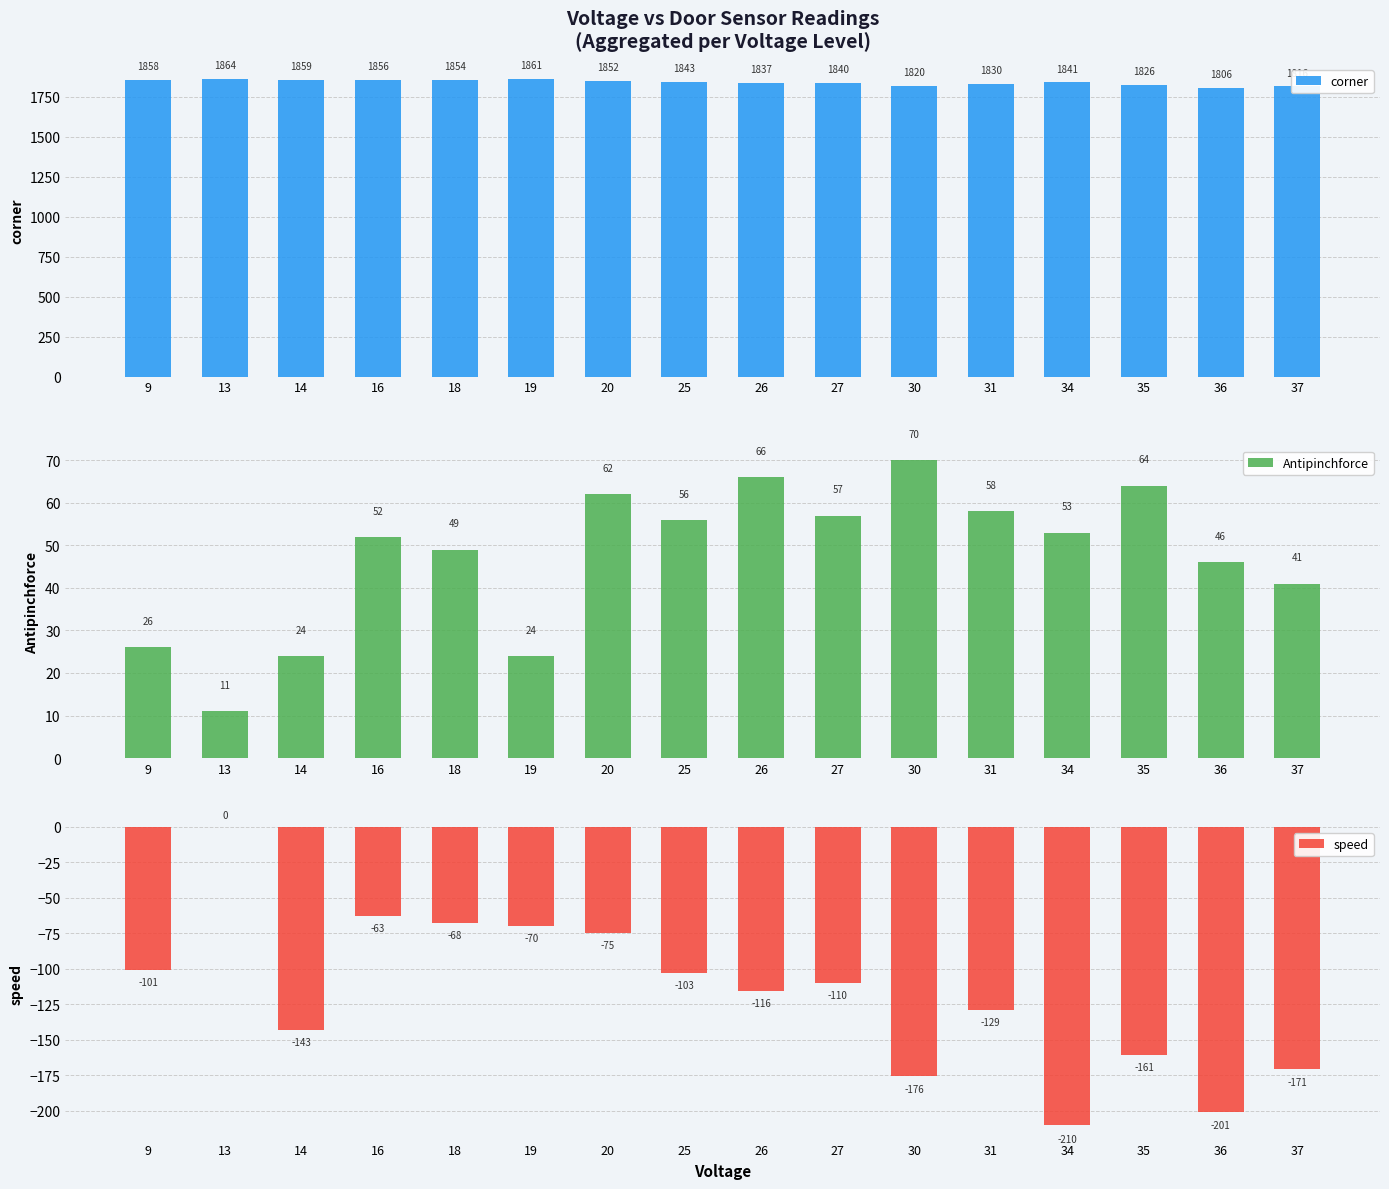

What are all the series names shown in the legend?

corner, Antipinchforce, speed